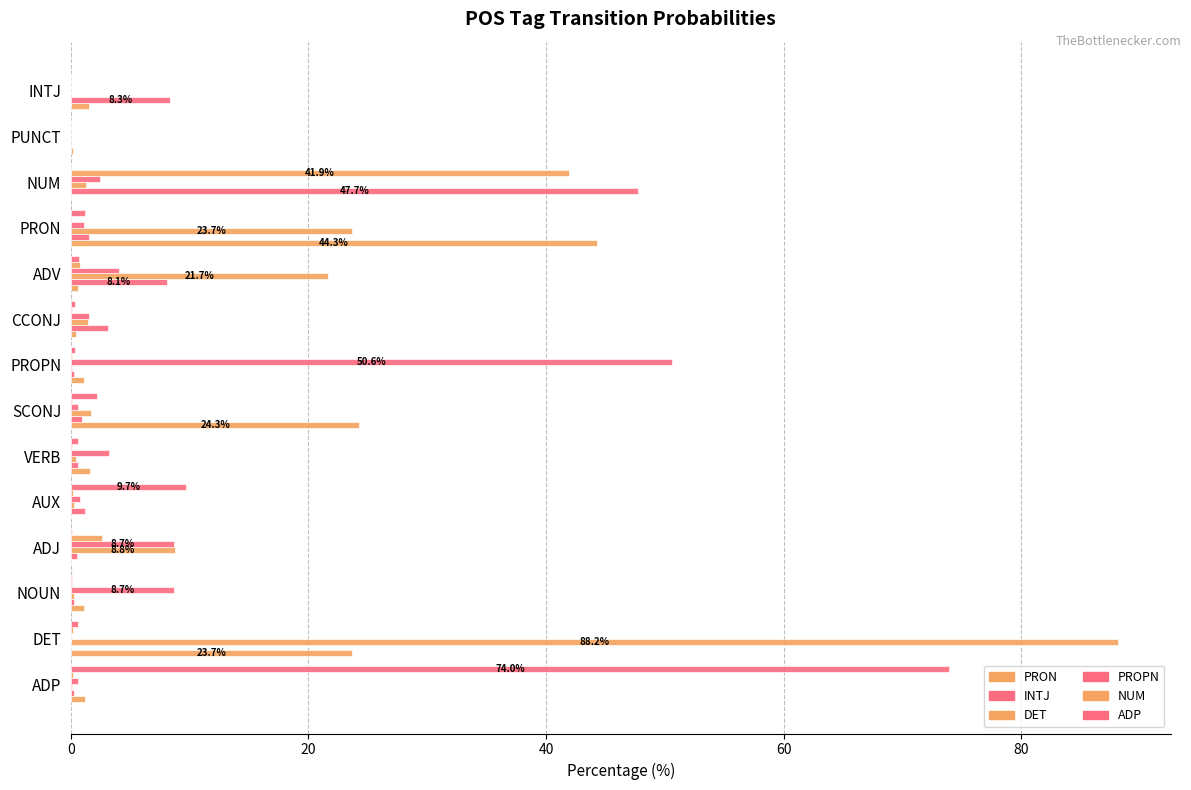

How many series are shown in this chart?

6